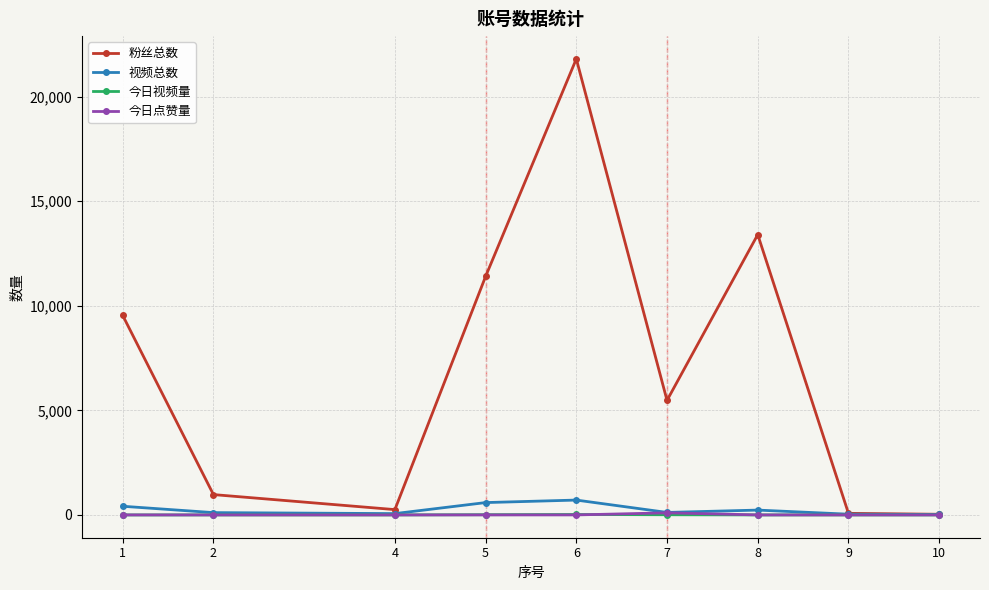

What is the highest value of the 今日点赞量 series?

100